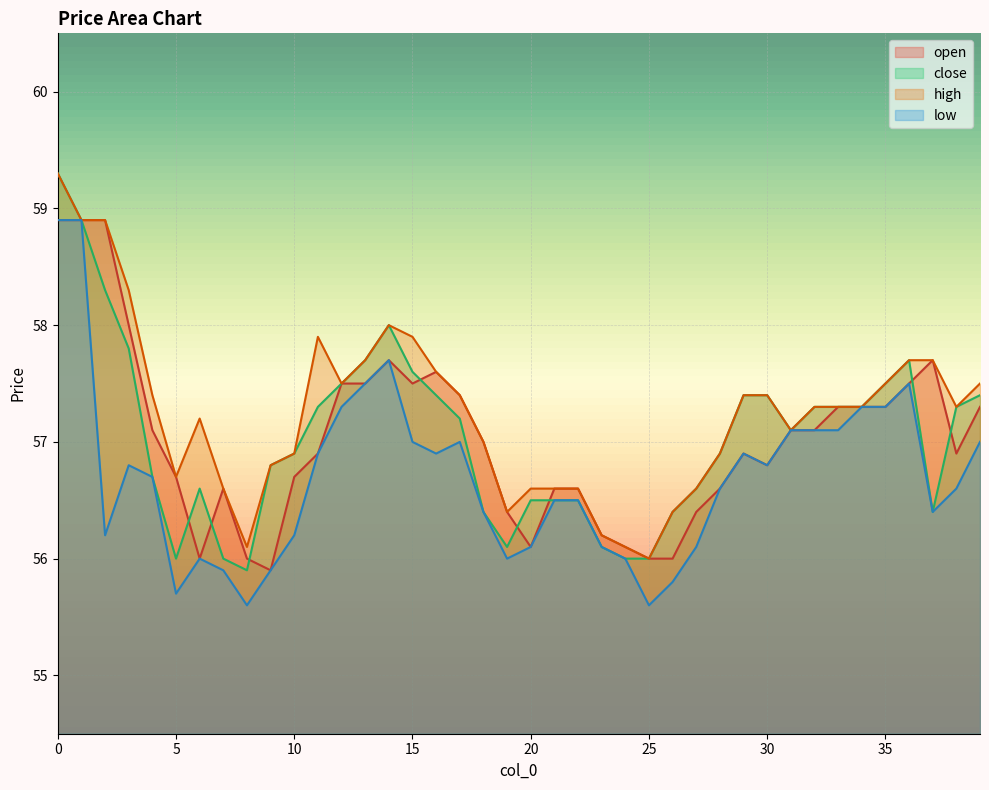

Count the number of categories in the chart.

40